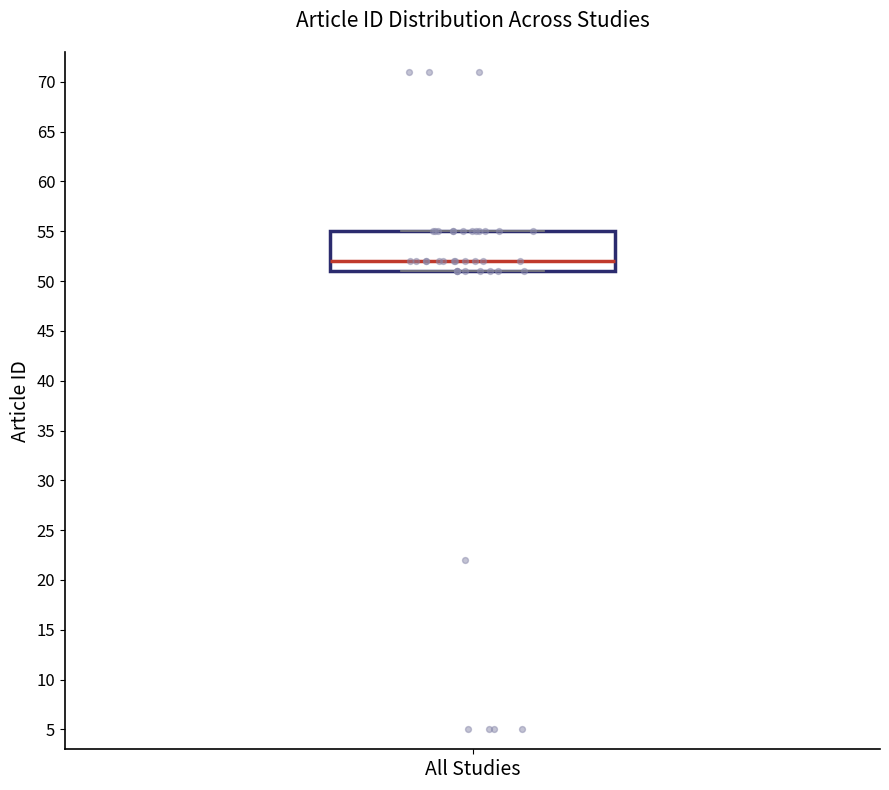

Read this box plot against the y-axis: the position of the median line, the range covered by the box, and the ends of both whiskers. The values are not printed on the chart, so give them approximately, as read against the axis.

median 52, box 51 to 55, whiskers 51 to 55